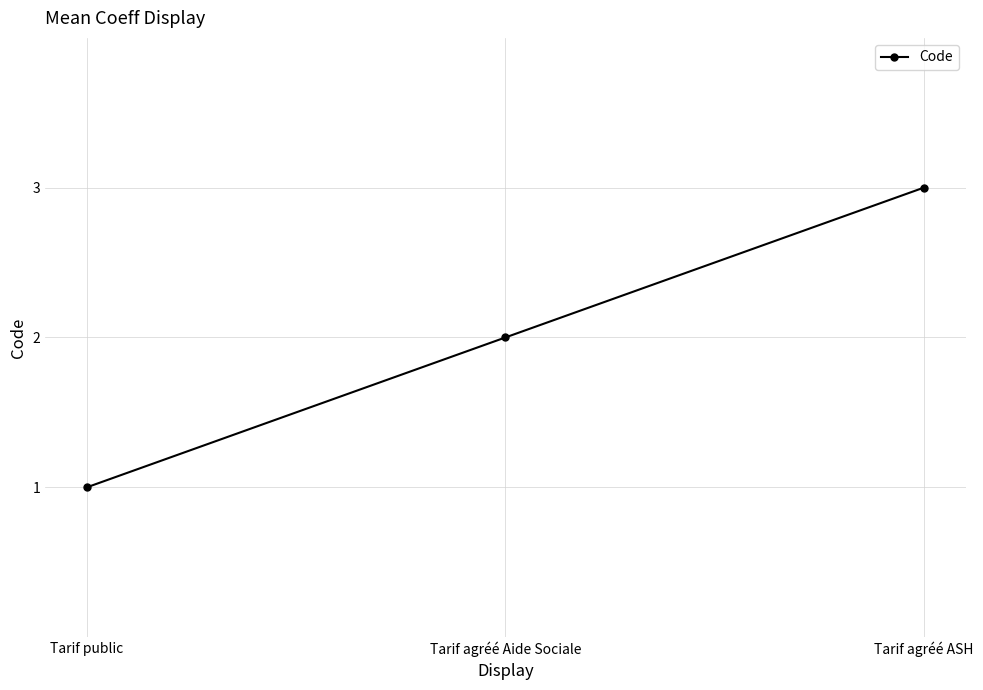

What is the smallest value displayed?

1